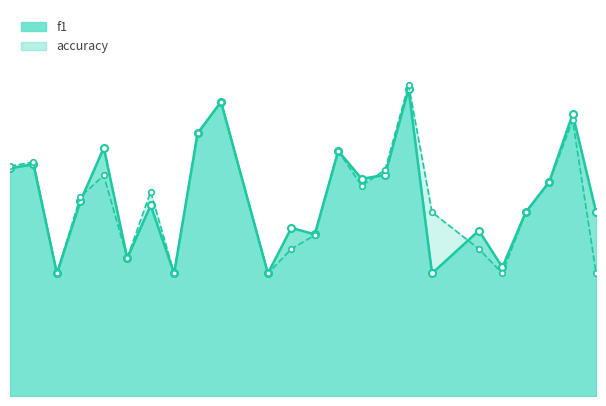

True or false: accuracy has more than 2 points higher than both neighbors.

True